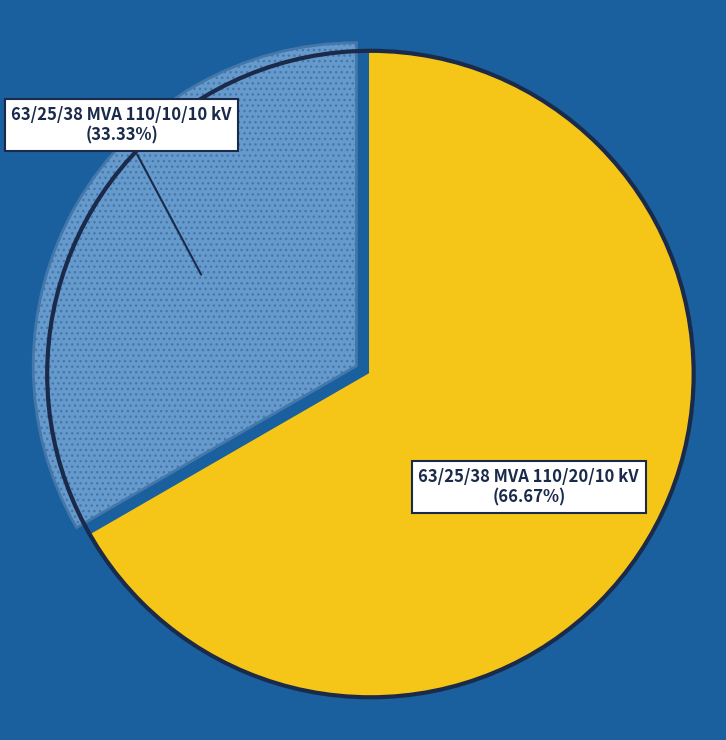

What percentage do 63/25/38 MVA 110/20/10 kV and 63/25/38 MVA 110/10/10 kV together represent?

100.0%